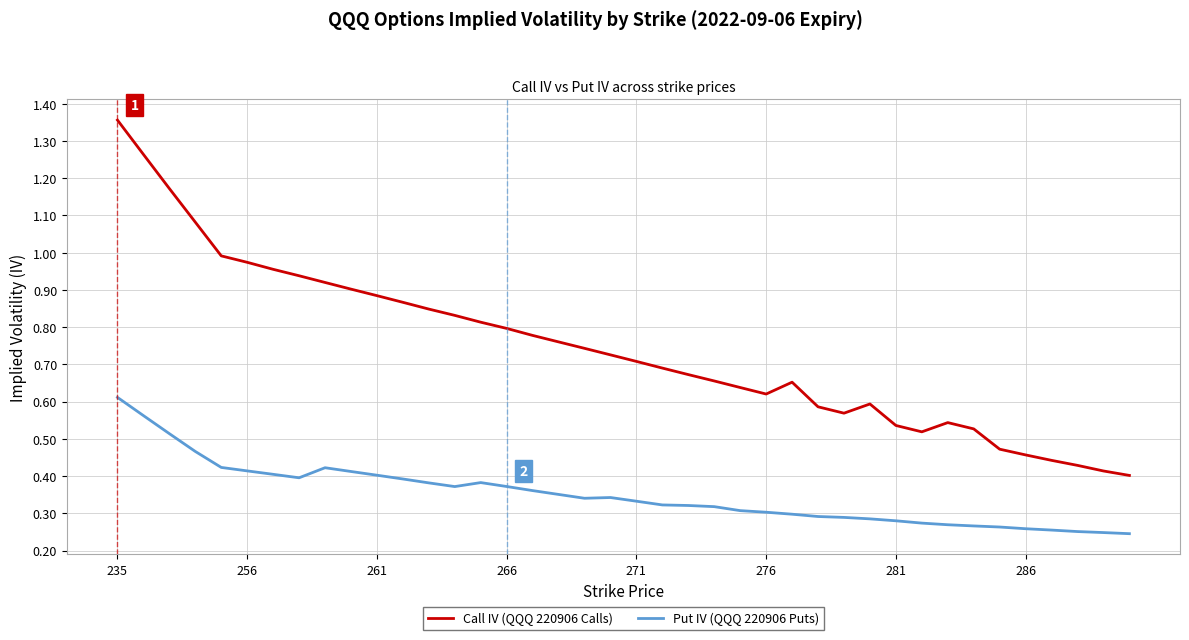

True or false: Call IV (QQQ 220906 Calls) and Put IV (QQQ 220906 Puts) cross at least once.

False